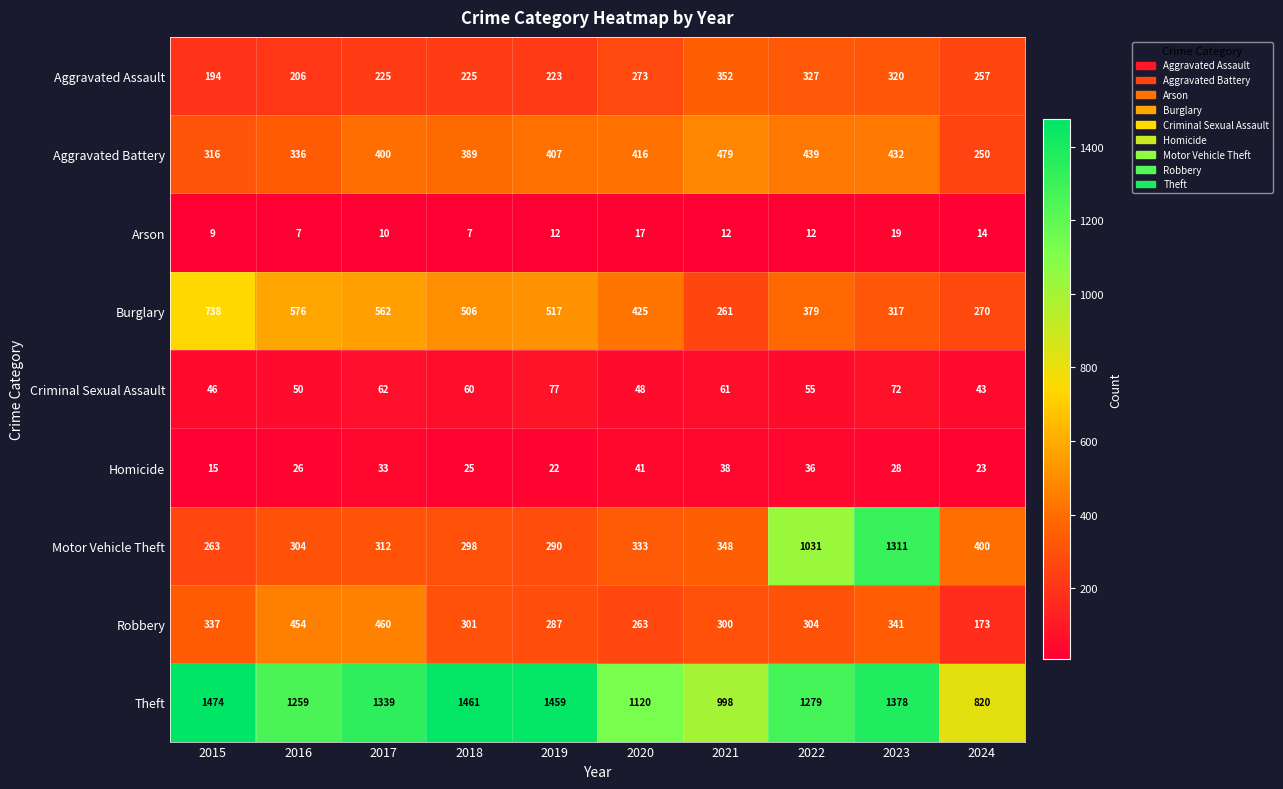

Which series has the widest spread of values?

Motor Vehicle Theft